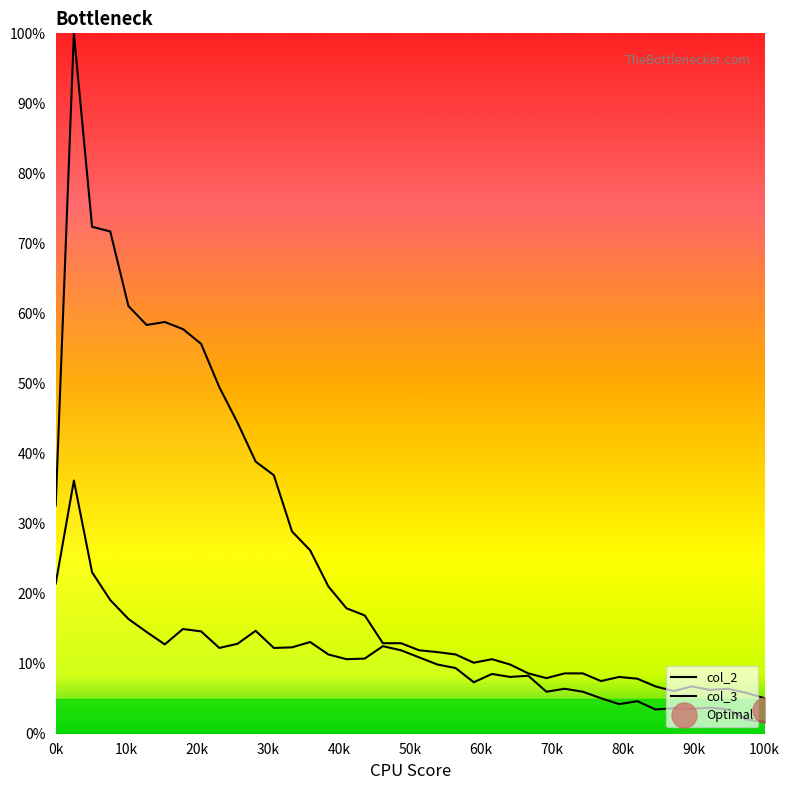

True or false: col_2 and col_3 cross at least once.

False